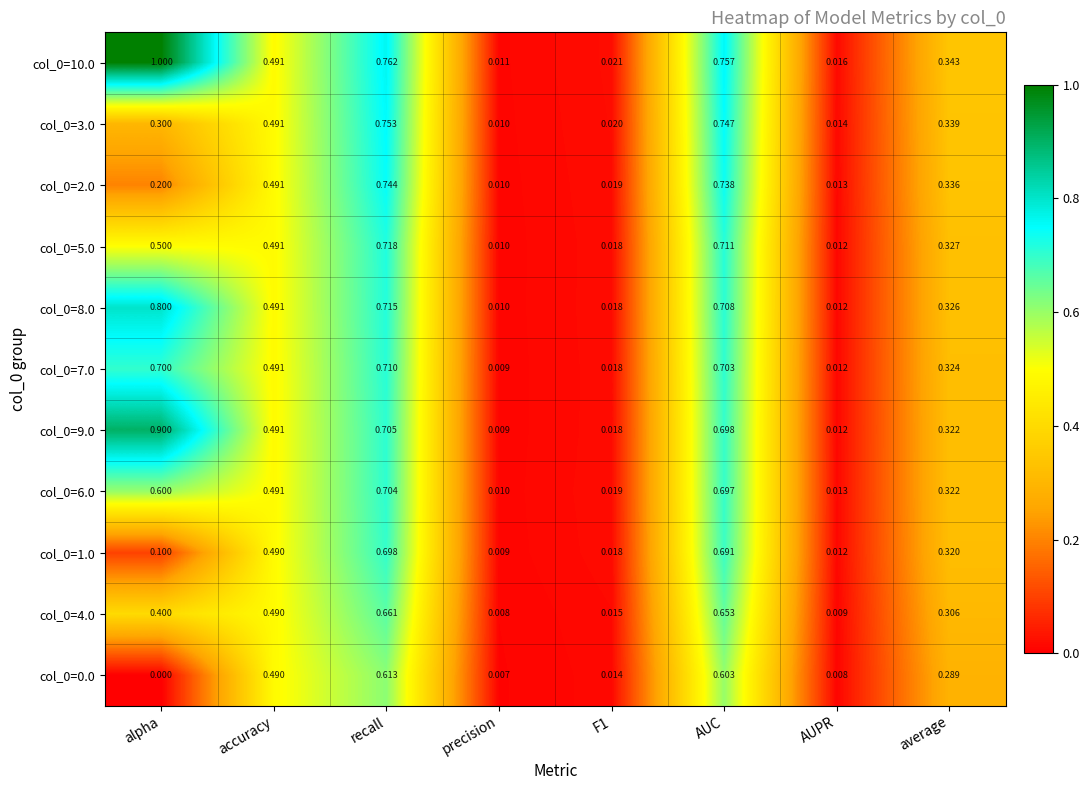

At which category is the sum across all series the highest?

recall